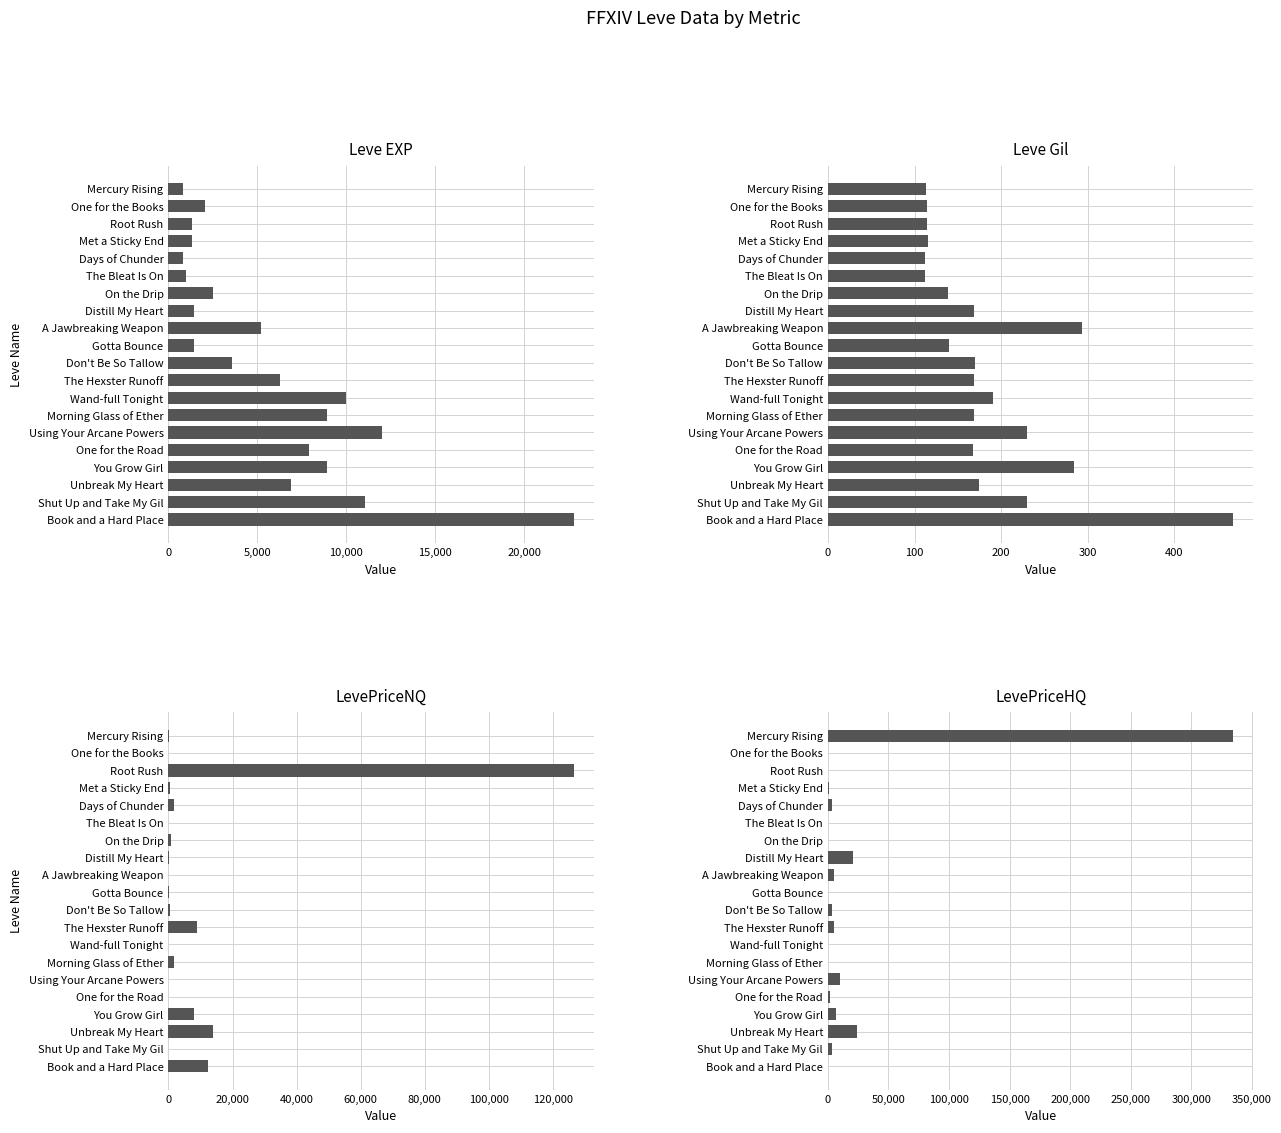

Reading left to right, transcribe all the data shown in this chart.

Leve EXP: 800.0	2040.0	1330.0	1330.0	800.0	980.0	2490.0	1420.0	5220.0	1420.0	3600.0	6280.0	9990.0	8930.0	12030.0	7880.0	8930.0	6880.0	11040.0	22790.0
Leve Gil: 113.0	114.0	114.0	115.0	112.0	112.0	139.0	169.0	293.0	140.0	170.0	169.0	191.0	169.0	230.0	168.0	284.0	175.0	230.0	468.0
LevePriceNQ: 296.2	0.0	126431.4	591.5	1793.5	0.0	682.5	178.6	0.0	64.8	496.5	8899.0	0.0	1748.7	0.0	0.0	8000.0	14000.0	0.0	12500.0
LevePriceHQ: 334663.0	0.0	0.0	987.0	3717.6	0.0	0.0	20375.0	5275.0	0.0	3150.0	4900.0	0.0	0.0	9800.0	2057.7	7000.0	23974.0	3000.0	0.0